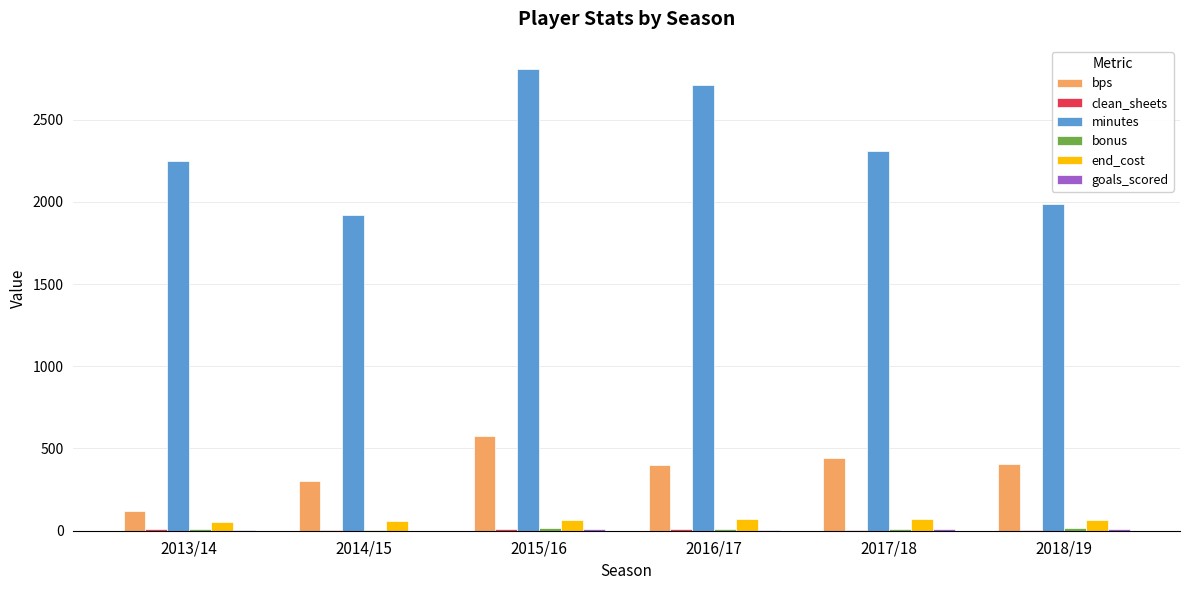

Which series has the largest total across all categories?

minutes